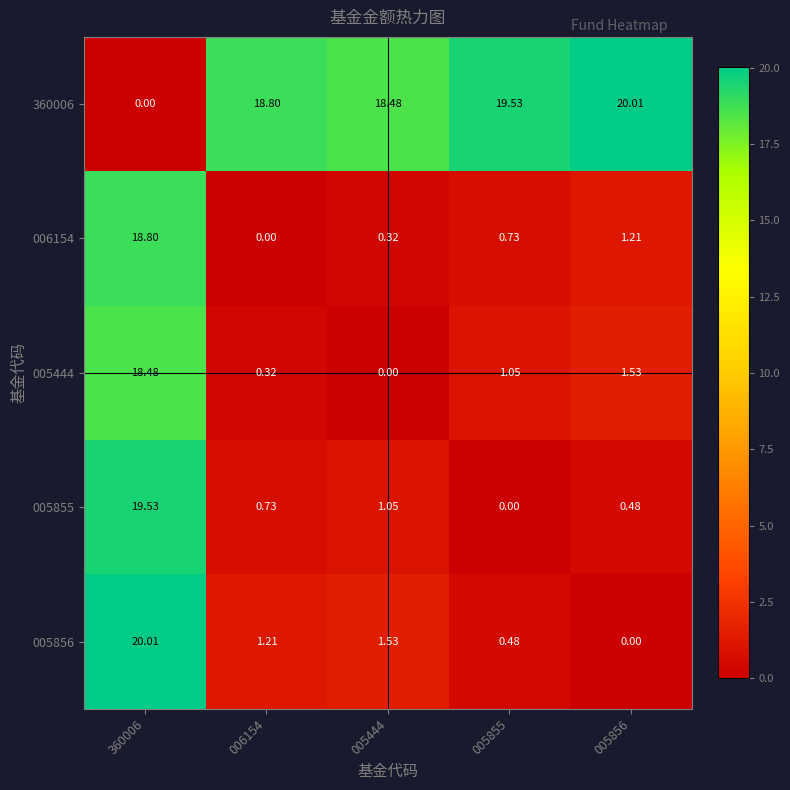

Is the value of 360006 at 005444 greater than the value of 005856 at 005444?

Yes